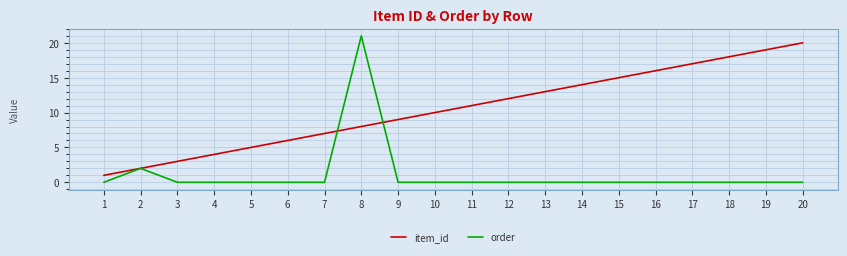

Which series has the widest spread of values?

order